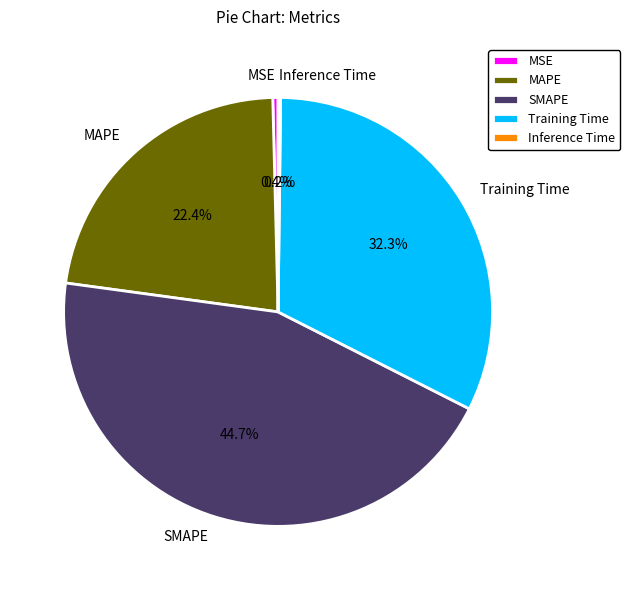

What is the largest slice in the pie chart?

SMAPE